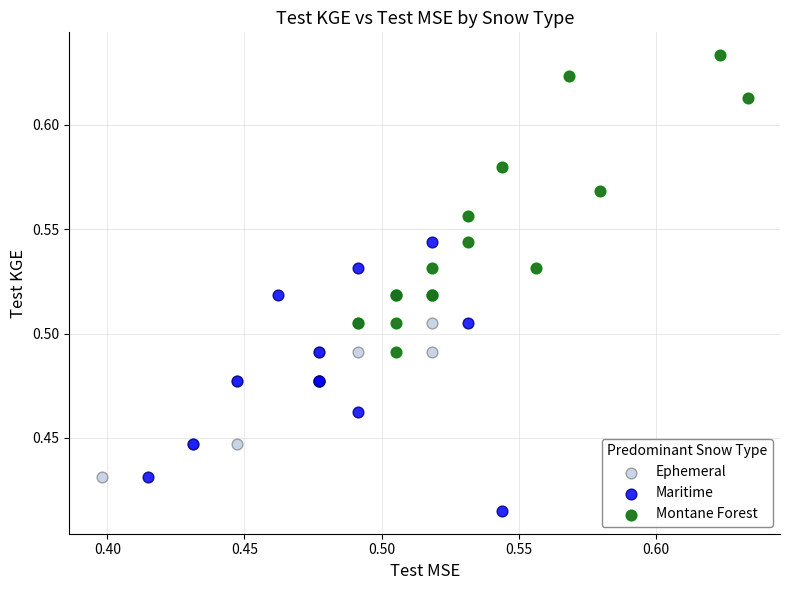

Which series contains the highest Y value?

Montane Forest